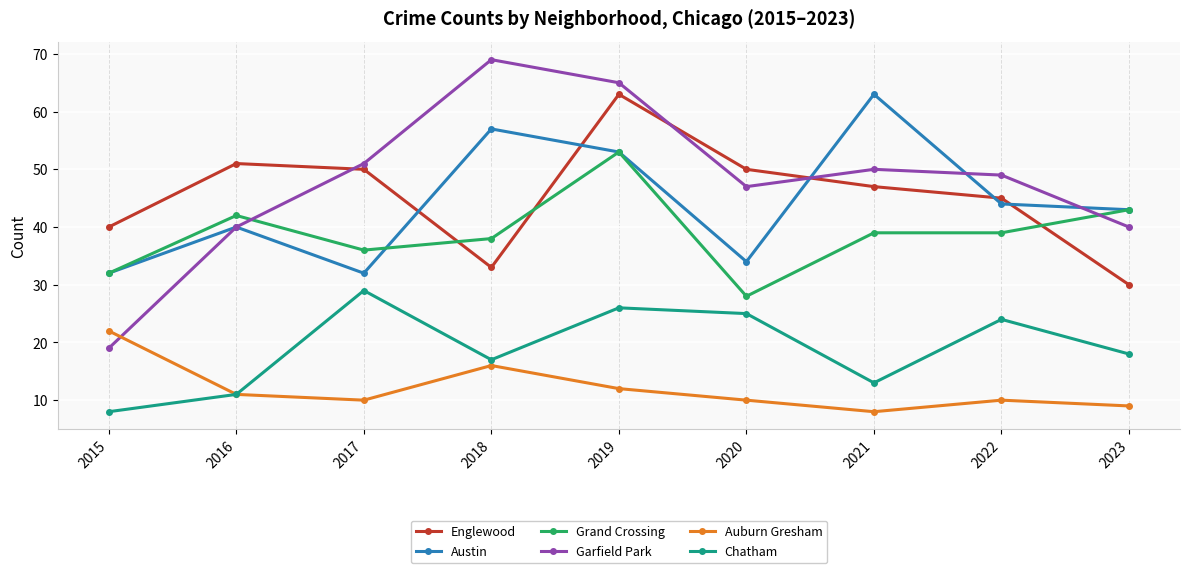

What are all the series names shown in the legend?

Englewood, Austin, Grand Crossing, Garfield Park, Auburn Gresham, Chatham